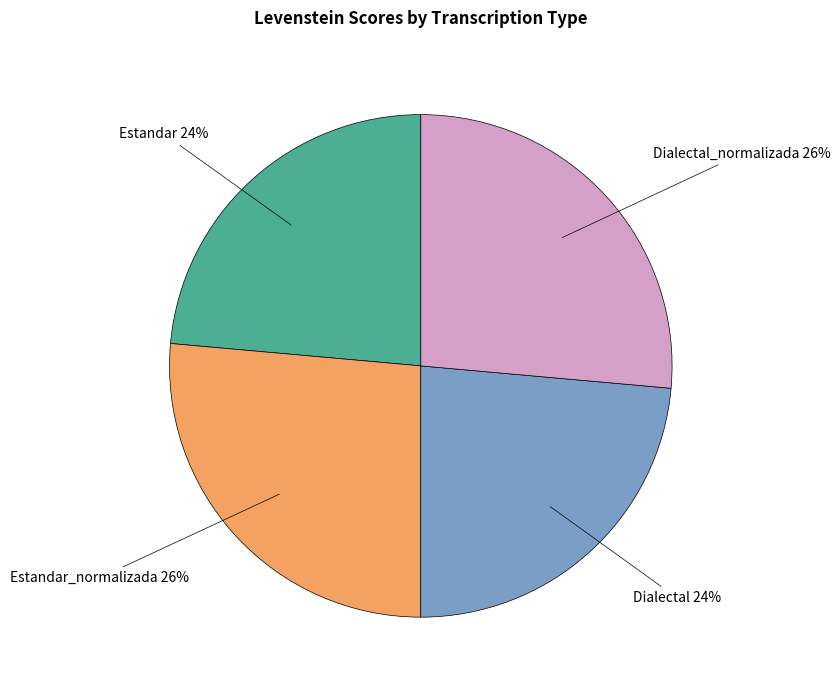

To the nearest percent, what percentage of the pie is Estandar?

24%